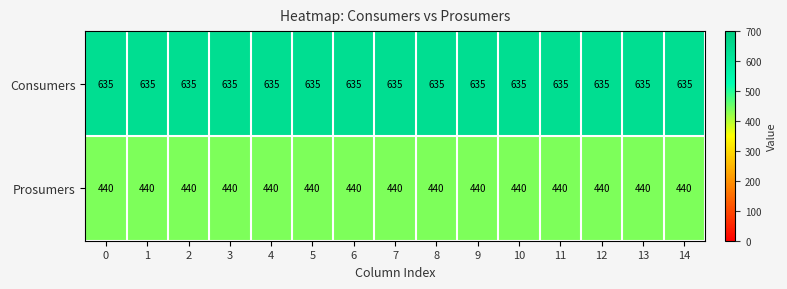

What is the minimum value shown in the chart?

440